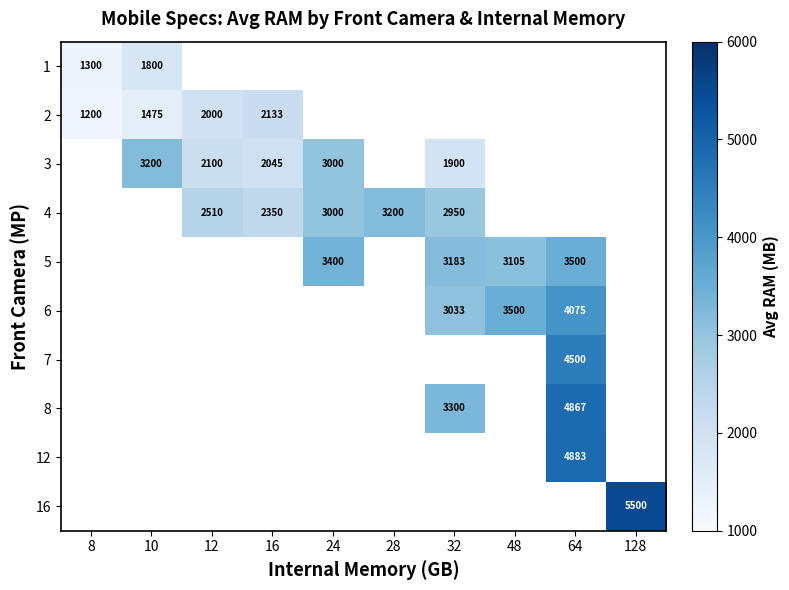

True or false: 4 has a value of 1318 at 28.

False